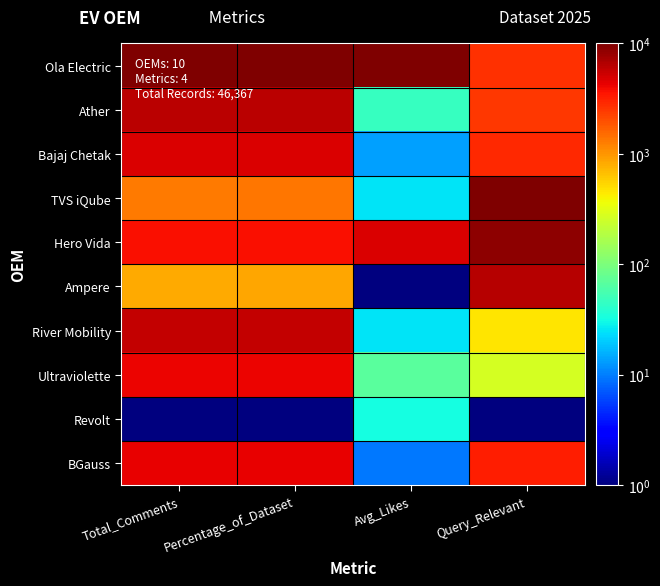

List the series in order of their peak value, highest first.

Ola Electric, TVS iQube, Hero Vida, Ampere, Ather, River Mobility, Bajaj Chetak, BGauss, Ultraviolette, Revolt